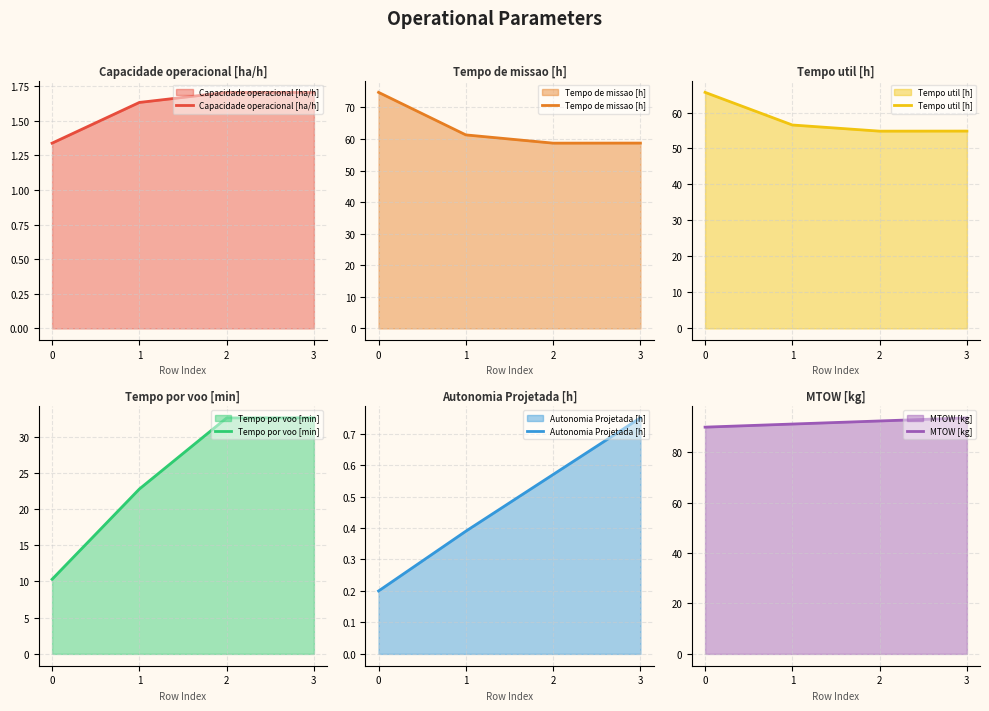

Read the Capacidade operacional [ha/h] value at 0.

1.3